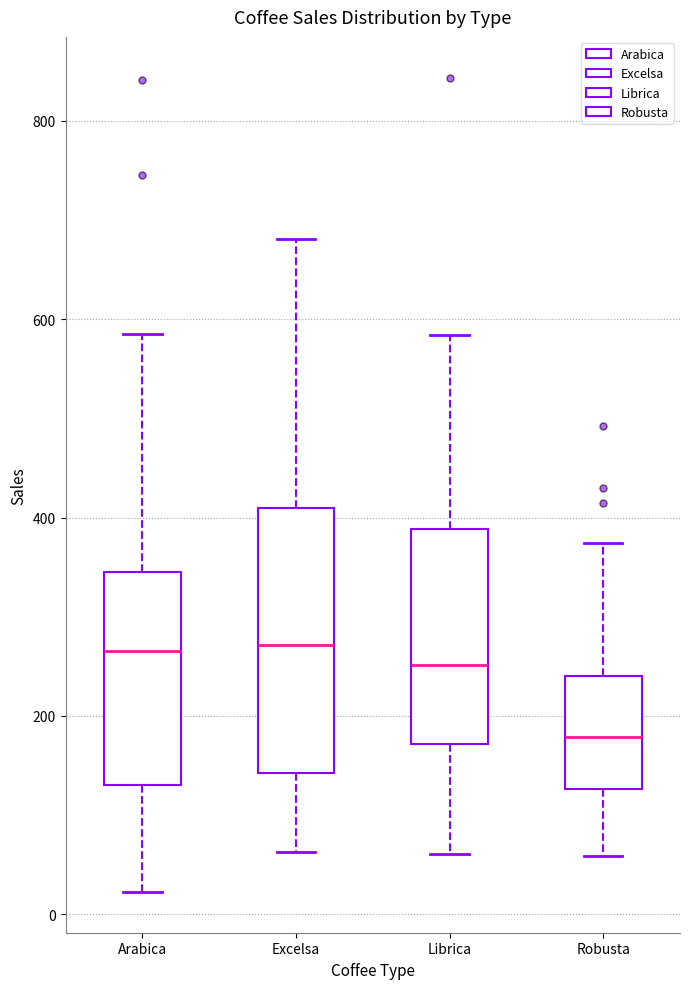

Comparing the boxes themselves (not the whiskers), which one is the tallest?

Excelsa